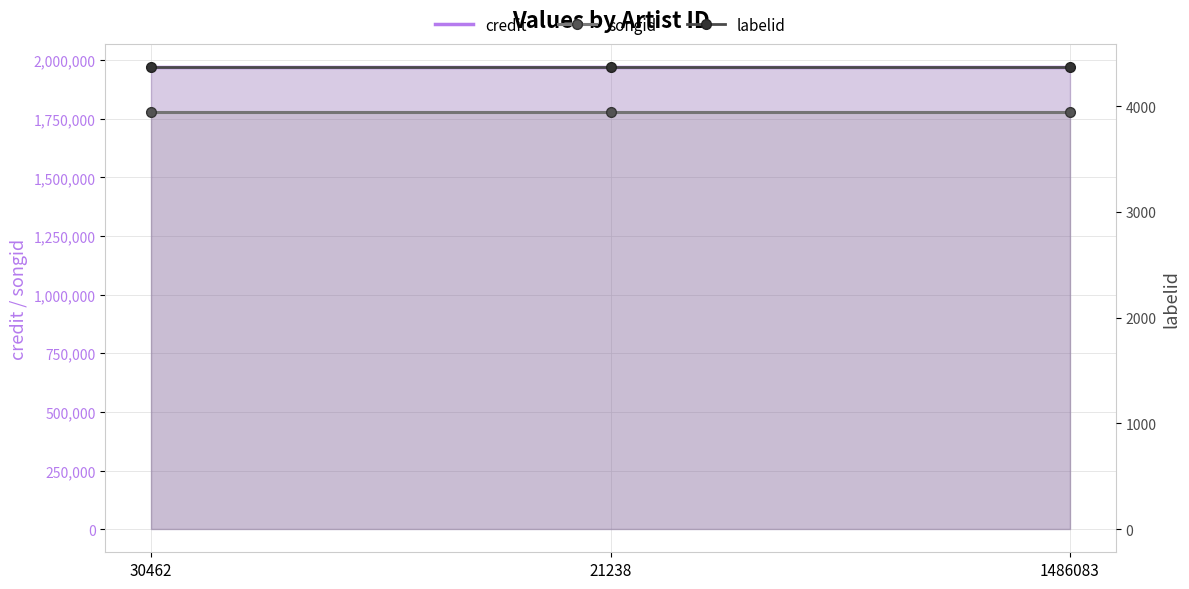

At 21238, list the series in order from largest to smallest.

credit, songid, labelid